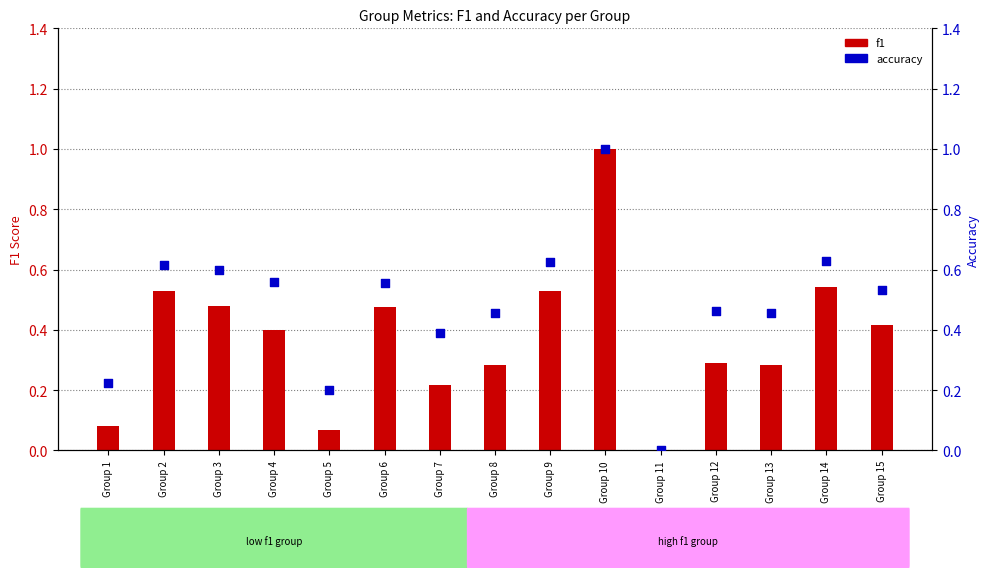

What is the total value across all series at Group 1?

0.3